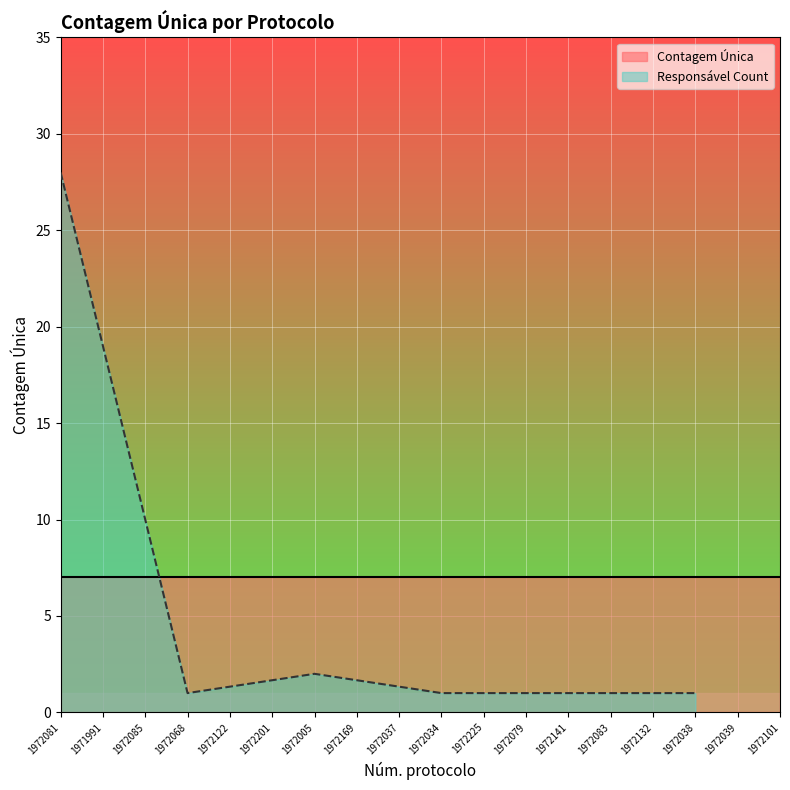

Is it true that the value at 1972081 is 38?

False